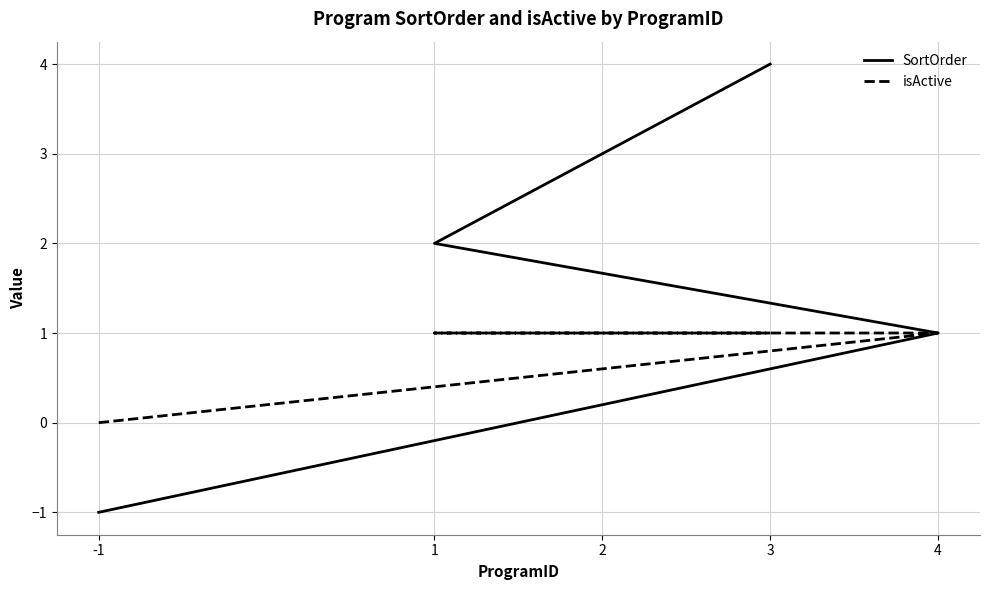

List the labels in order of SortOrder value, largest first.

3, 2, 1, 4, -1